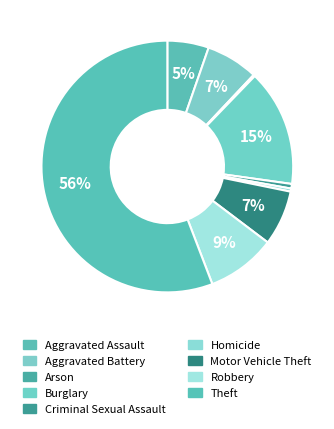

Approximately how many times larger is the value at Motor Vehicle Theft compared to Criminal Sexual Assault?

12.0